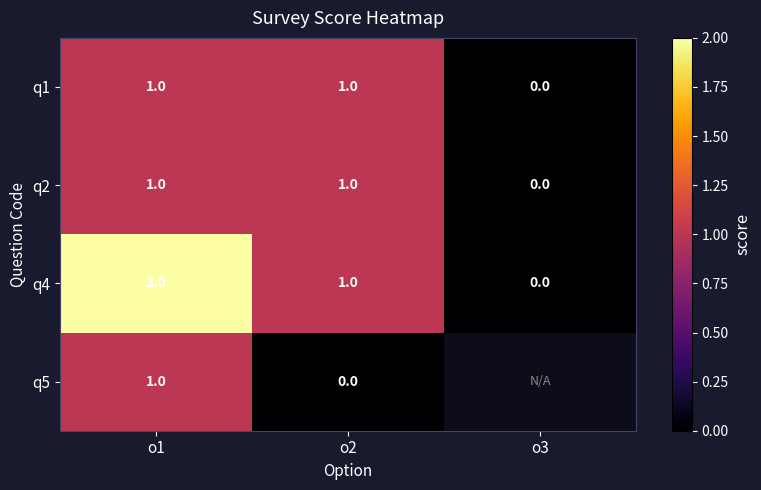

True or false: q4 has a value of 2 at o1.

True